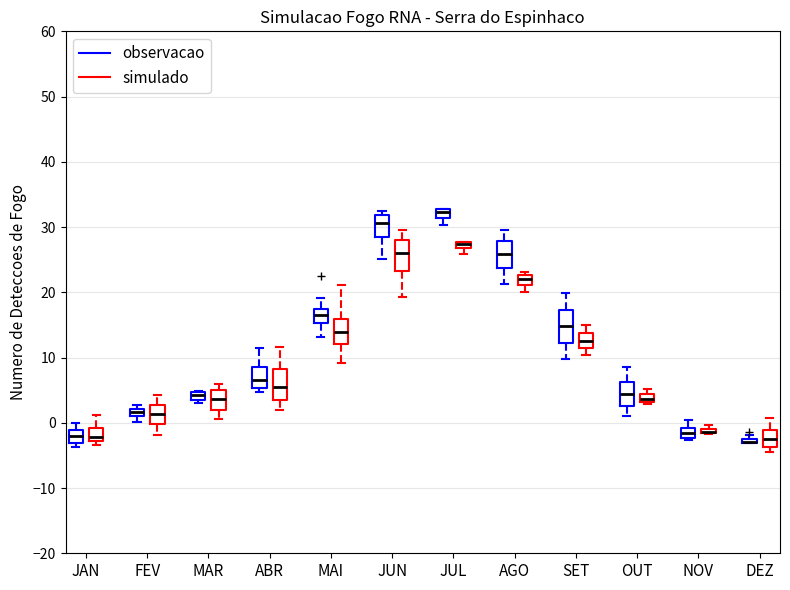

Where is the lower edge of the box for NOV (observacao) on the y-axis? The values are not printed on the chart, so give them approximately, as read against the axis.

-2